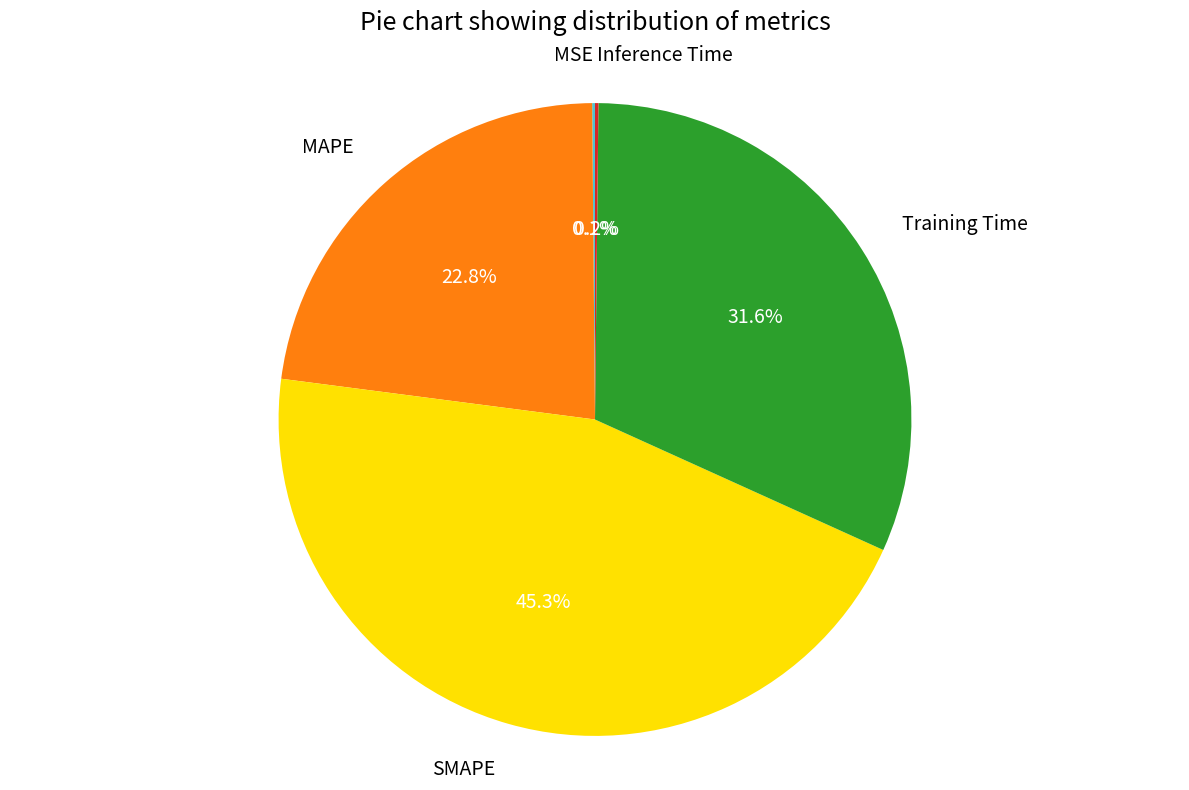

Is there a majority slice in this chart?

No